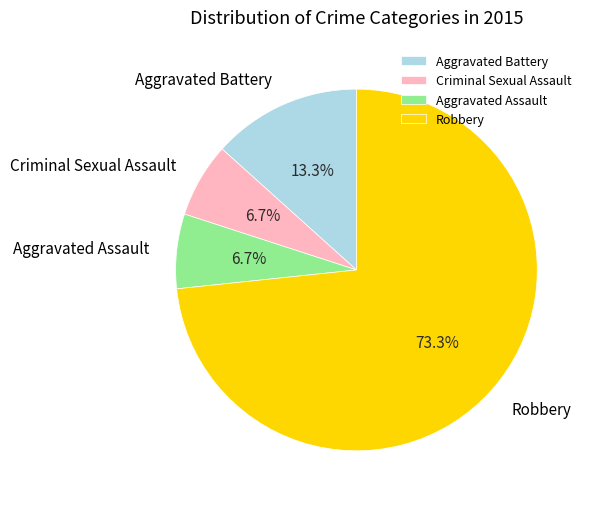

To the nearest percent, what is the difference between the Criminal Sexual Assault and Robbery slice percentages?

67%